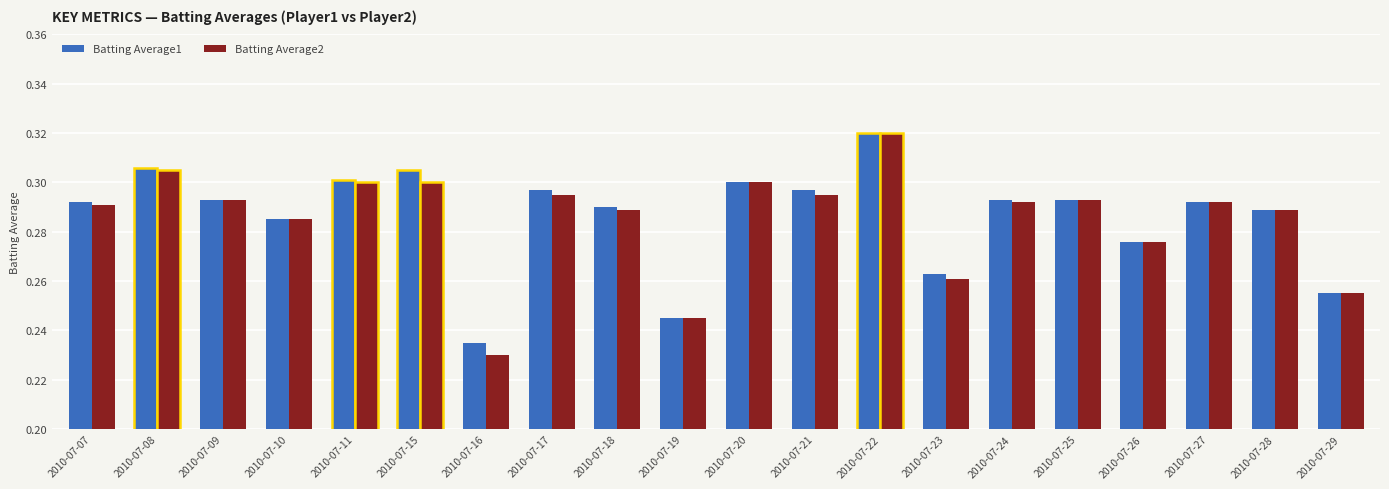

True or false: Batting Average2 has a value of 0.3 at 2010-07-09.

True